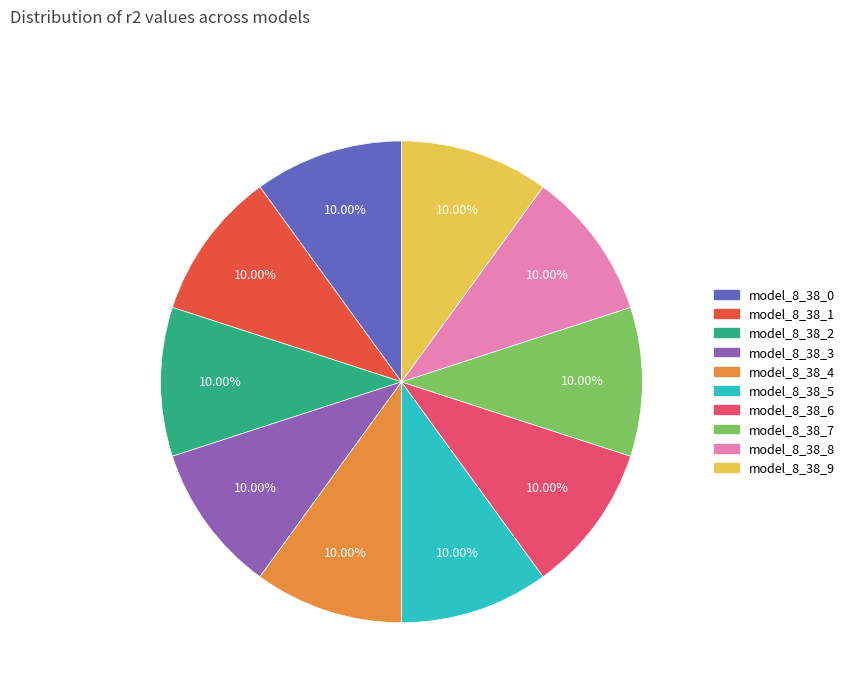

What is the total percentage of model_8_38_1 and model_8_38_6?

20.0%